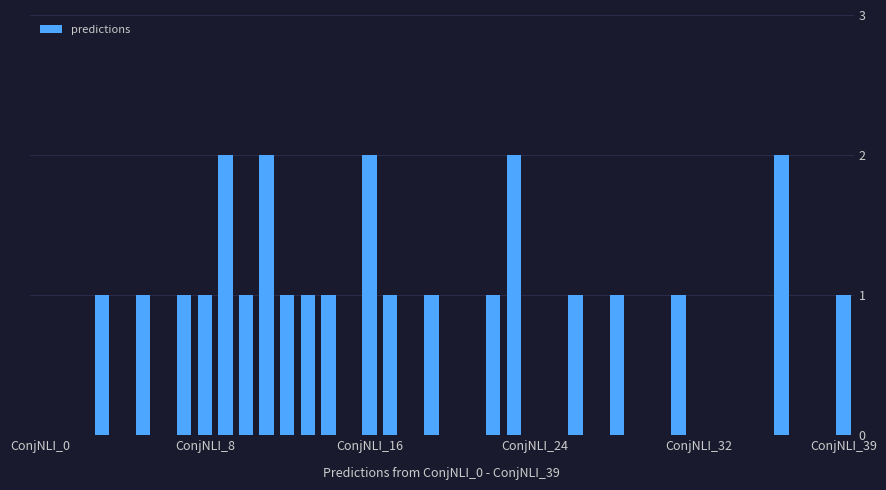

What is the sum of all values?

25